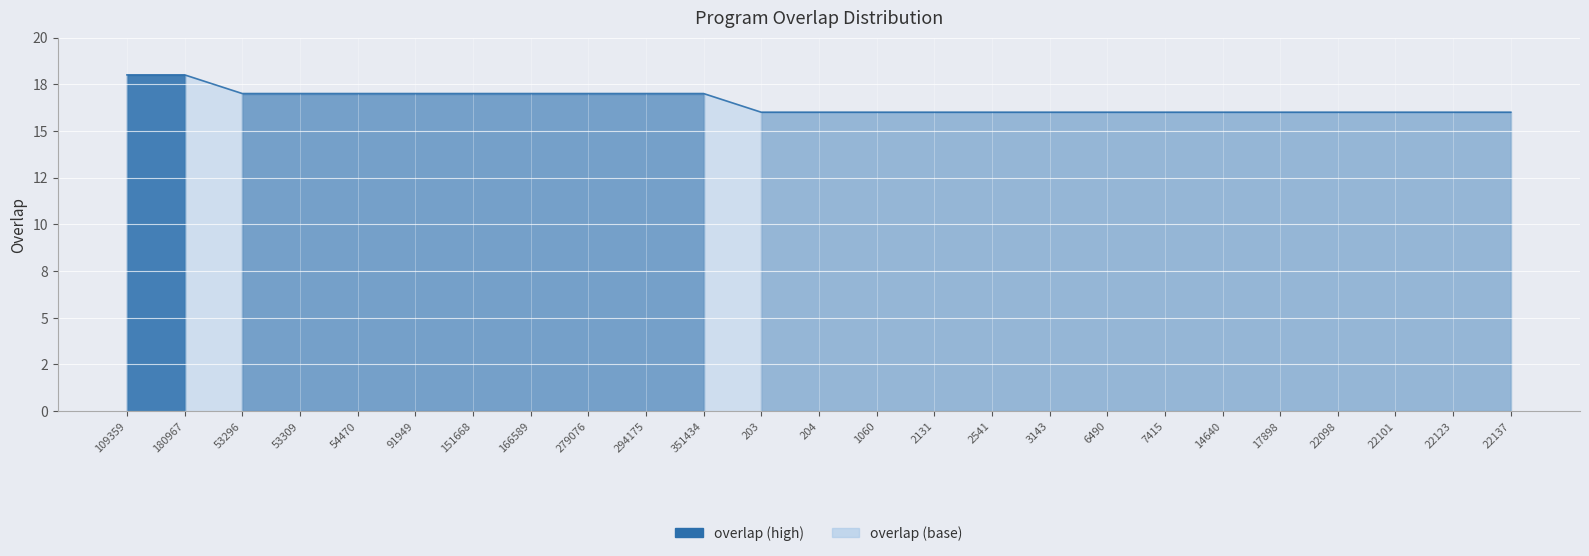

Is this an area chart (filled region under the line)?

Yes